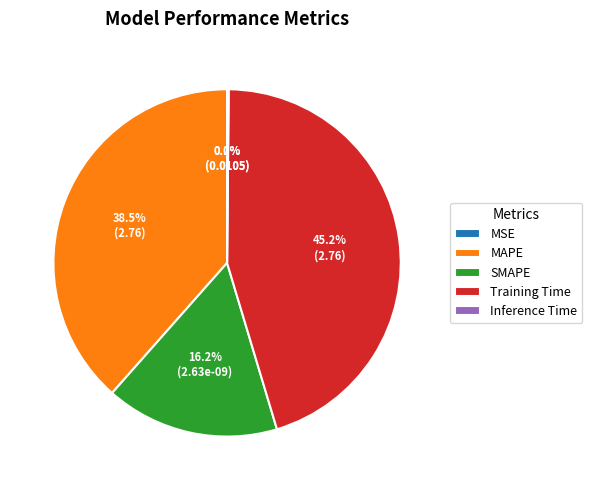

Rank the categories by value from highest to lowest.

Training Time, MAPE, SMAPE, Inference Time, MSE